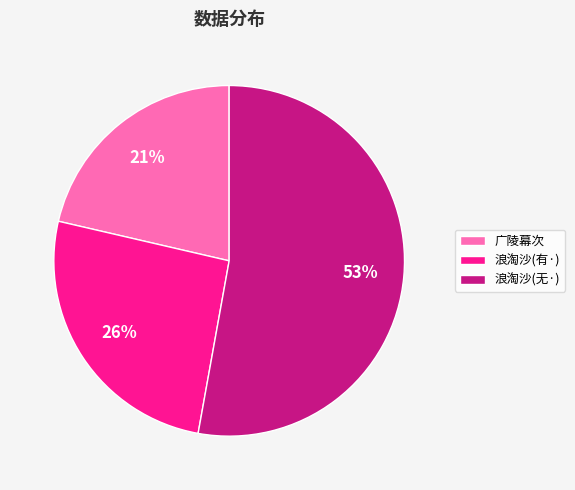

Count the number of slices in the pie.

3